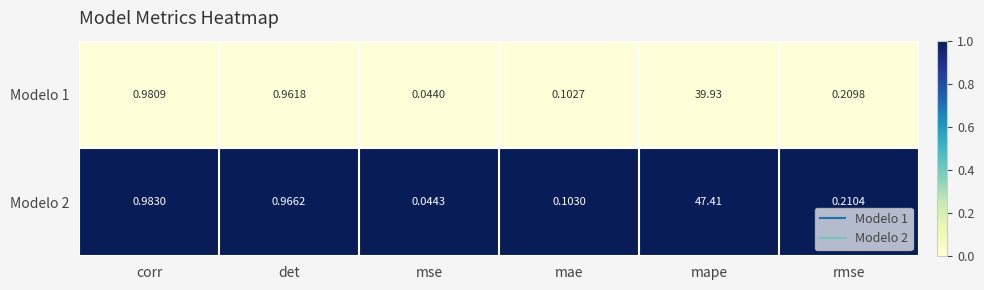

Which category has the lowest value in the Modelo 1 series?

mse